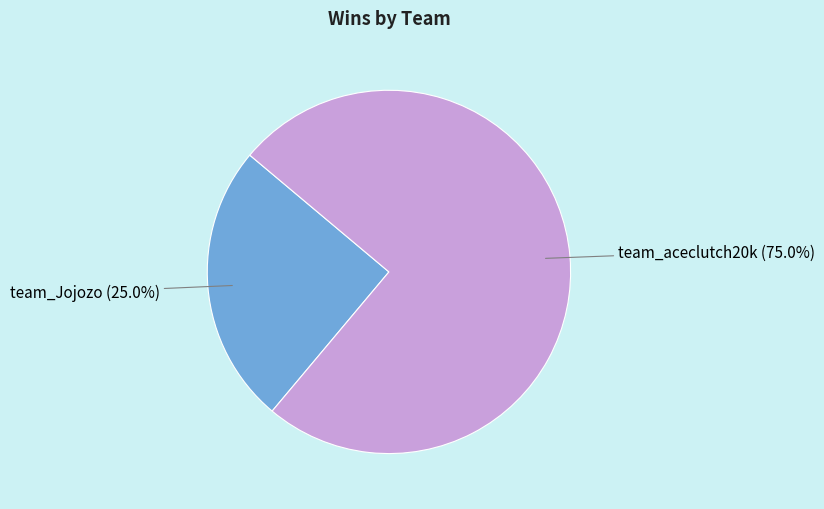

How many segments does this pie chart have?

2